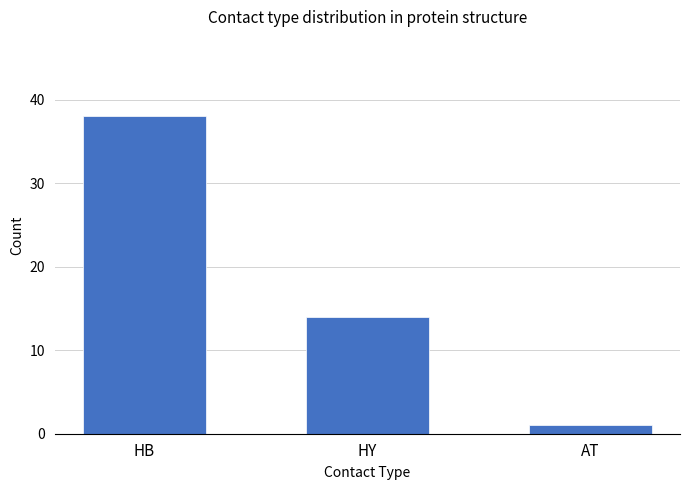

What is the sum of all values?

53